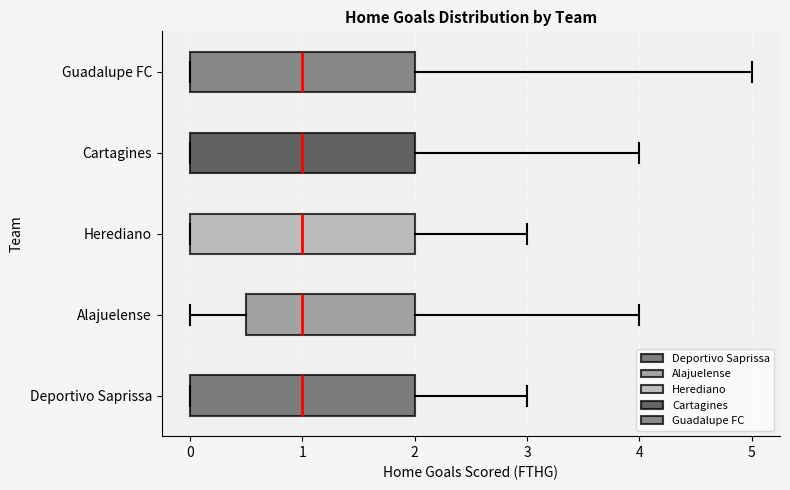

Where does the left whisker of the box for Alajuelense end on the x-axis? The values are not printed on the chart, so give them approximately, as read against the axis.

0.0